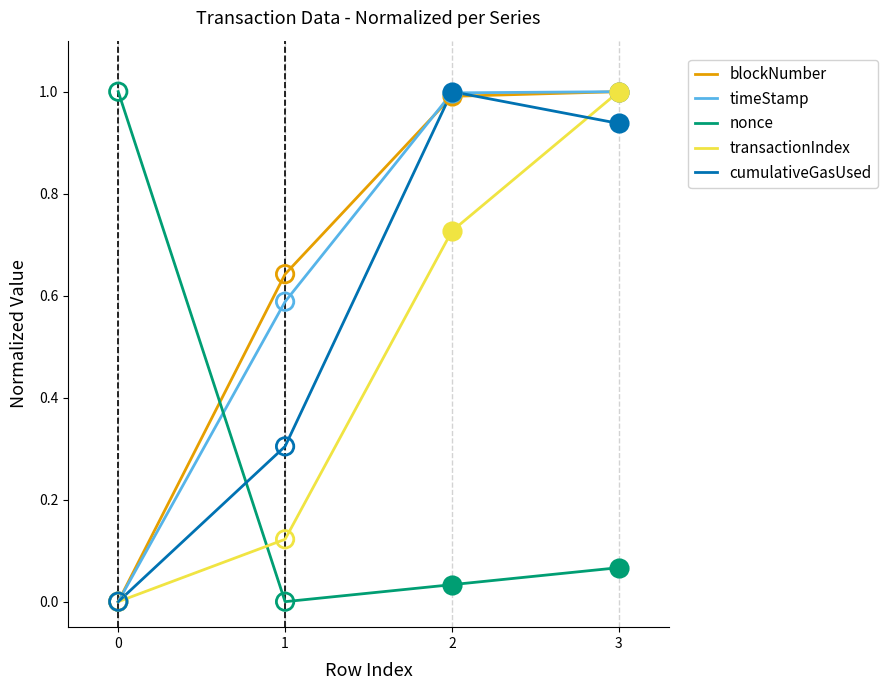

Which series changed the most between 2 and 3?

transactionIndex